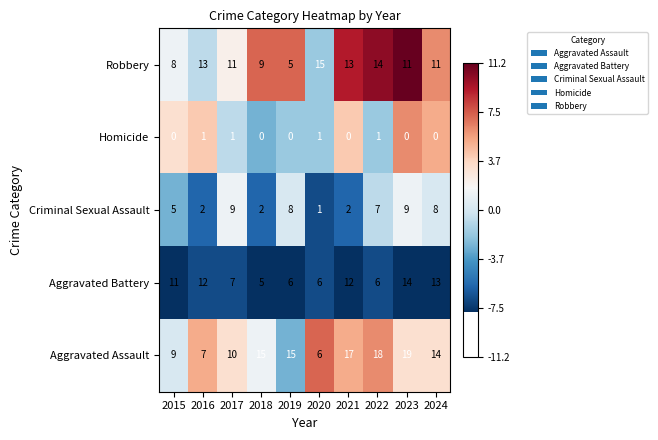

Which series has the widest spread of values?

Aggravated Assault